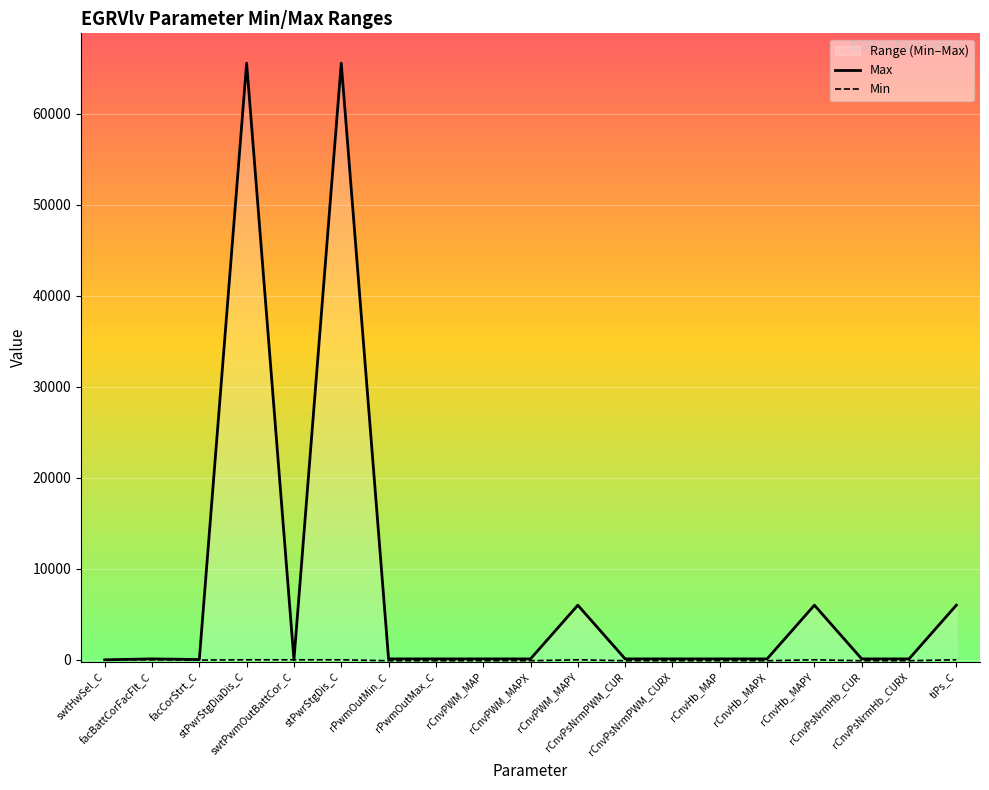

What is the maximum value shown in the chart?

65535.0